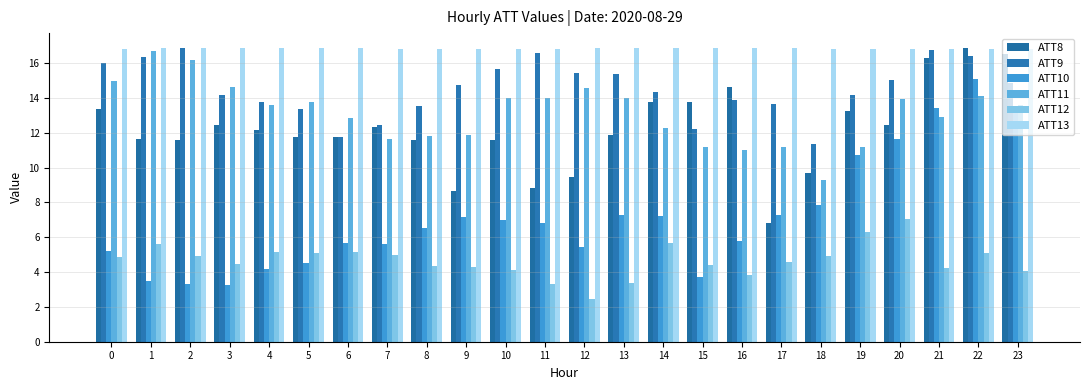

What is the difference between the maximum and second lowest values in the ATT9 series?

5.1